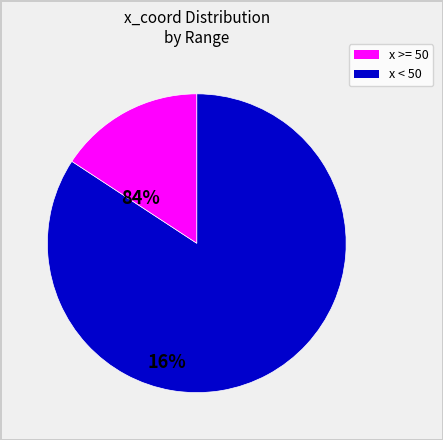

Is there any slice that represents more than half of the pie?

Yes